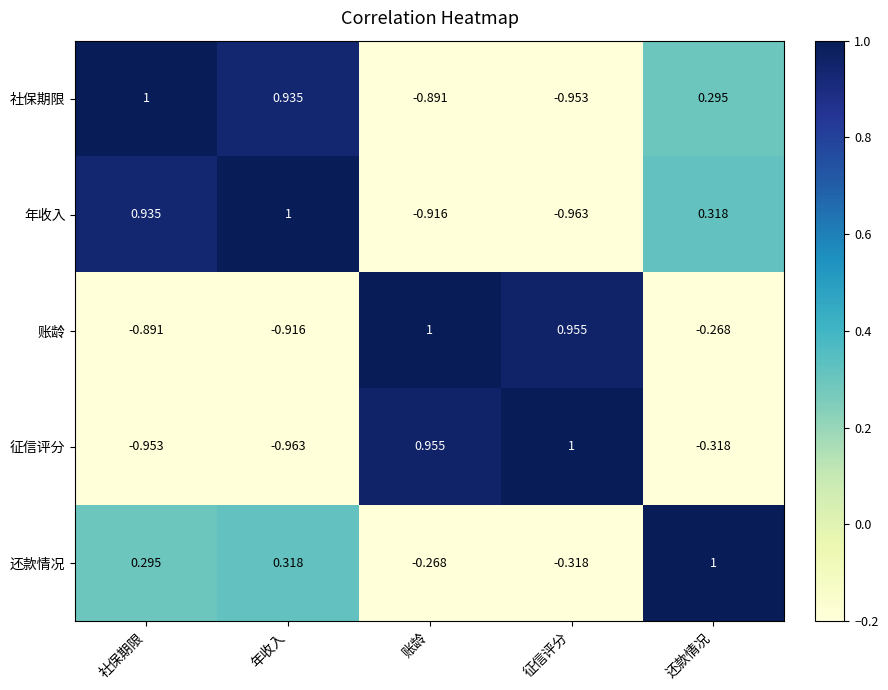

List the labels in order of 征信评分 value, largest first.

征信评分, 账龄, 还款情况, 社保期限, 年收入